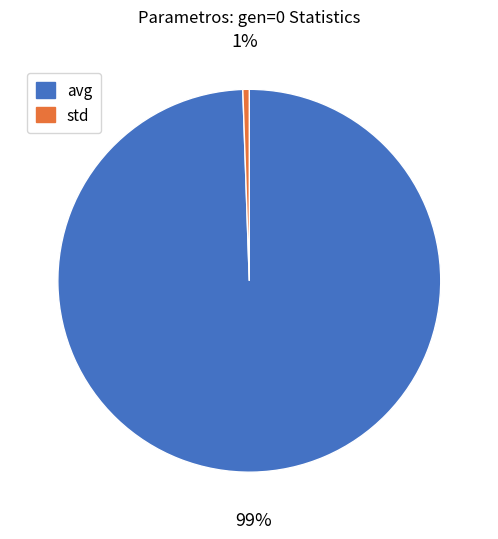

What is the smallest slice in the pie chart?

std